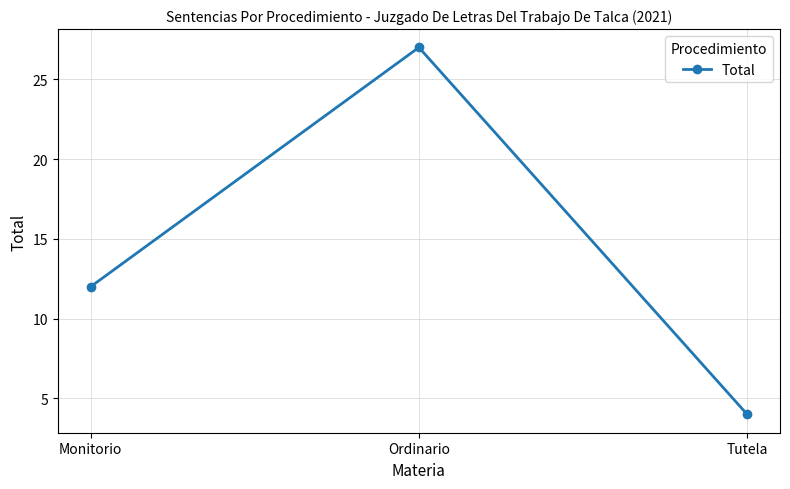

How many lines are shown in the chart?

1